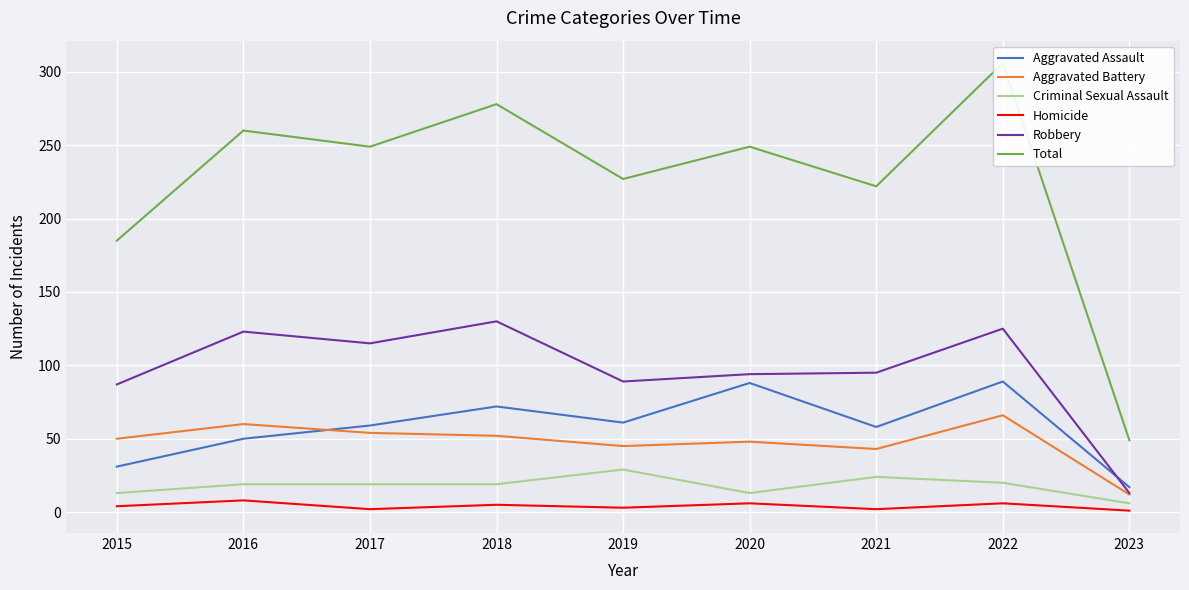

What is the sum of all Criminal Sexual Assault values?

162